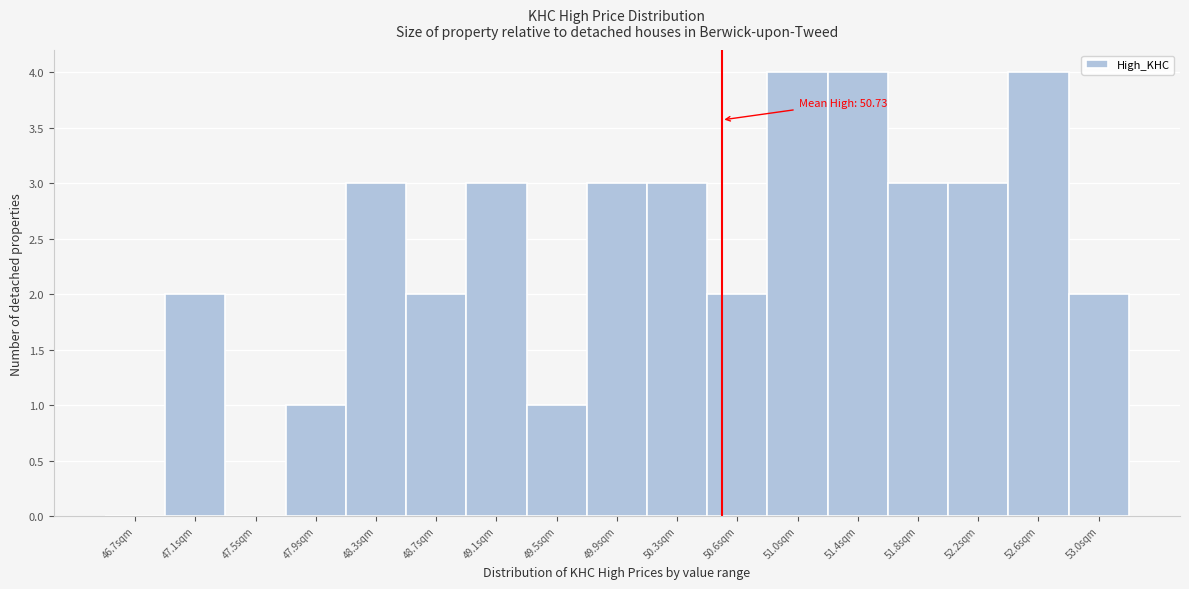

Reading left to right, transcribe all the data shown in this chart.

46.7sqm=0	47.1sqm=2	47.5sqm=0	47.9sqm=1	48.3sqm=3	48.7sqm=2	49.1sqm=3	49.5sqm=1	49.9sqm=3	50.3sqm=3	50.6sqm=2	51.0sqm=4	51.4sqm=4	51.8sqm=3	52.2sqm=3	52.6sqm=4	53.0sqm=2